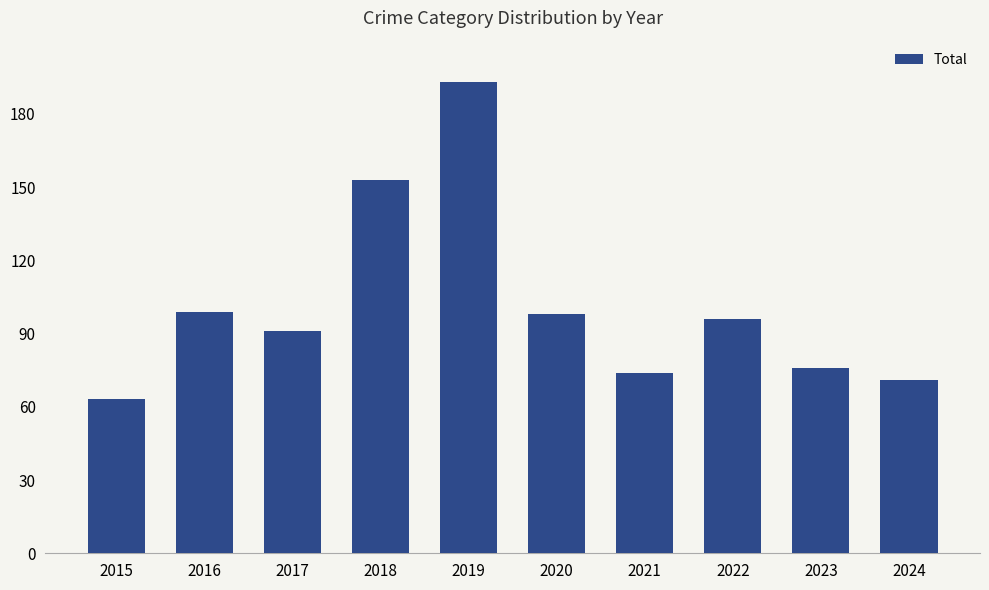

Where is the data nearest to the value 128?

2018